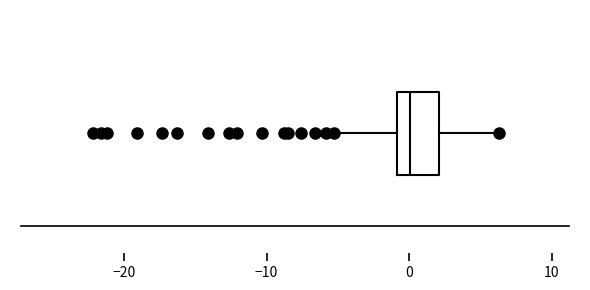

Where does the median line of the box sit on the x-axis? The values are not printed on the chart, so give them approximately, as read against the axis.

0